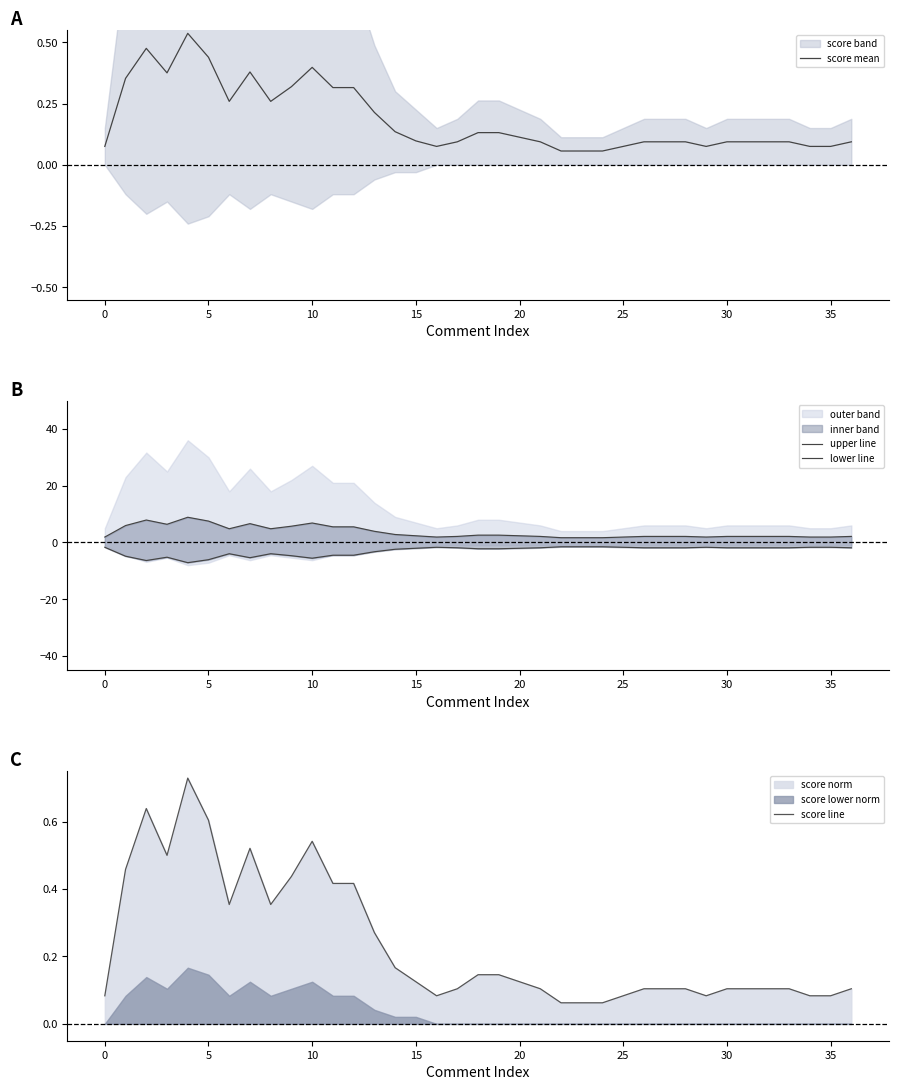

How many series are shown in this chart?

4